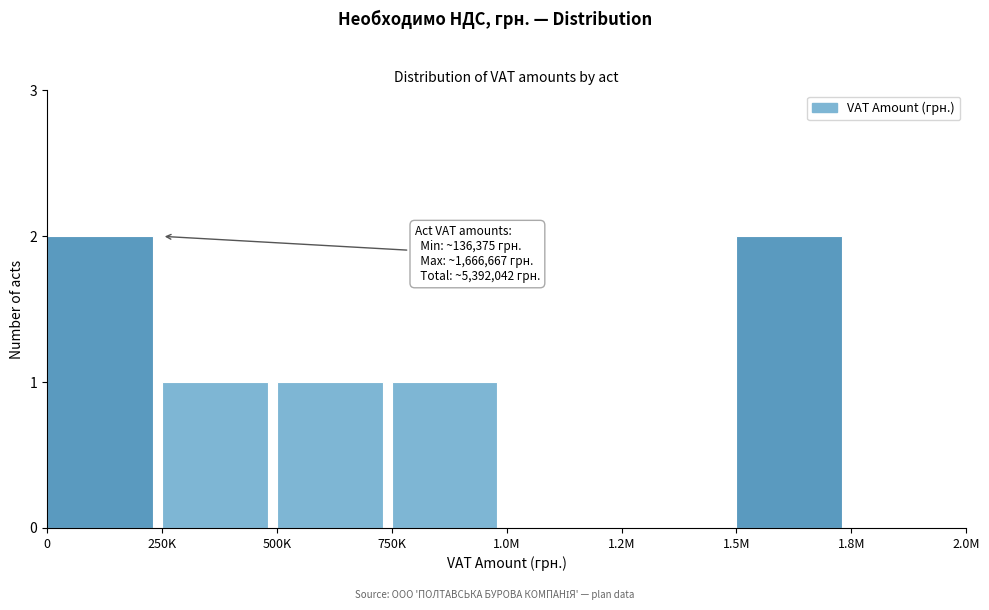

Reading left to right, extract all data points from this chart.

0=2	250K=1	500K=1	750K=1	1.0M=0	1.2M=0	1.5M=2	1.8M=0